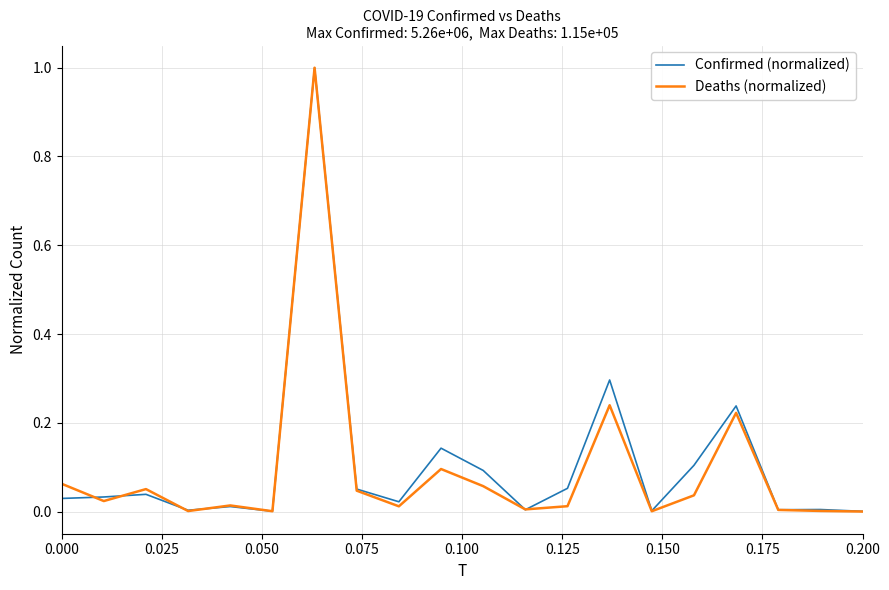

What is the maximum value for Deaths (normalized)?

1.0